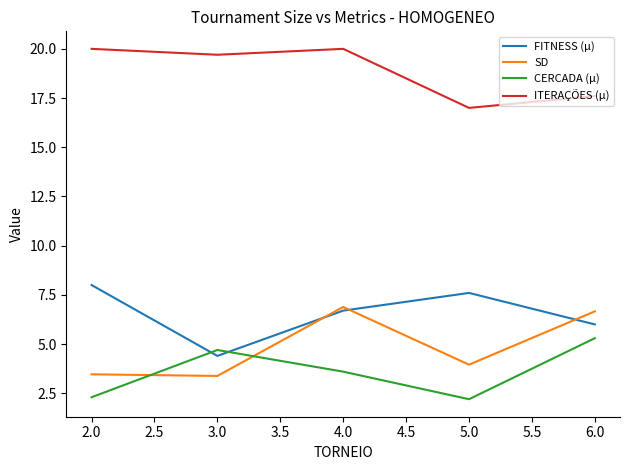

True or false: CERCADA (µ) and ITERAÇÕES (µ) intersect in this chart.

False